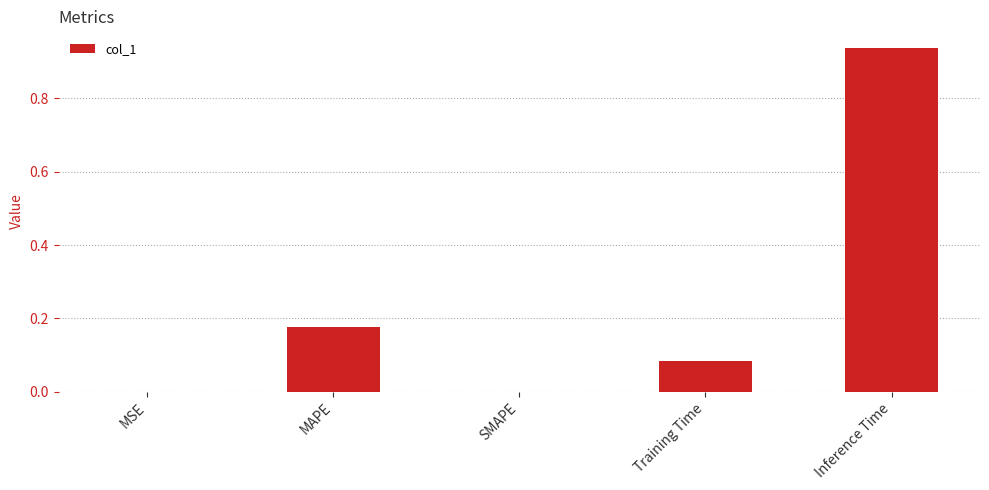

Which category has the highest value across all series?

Inference Time